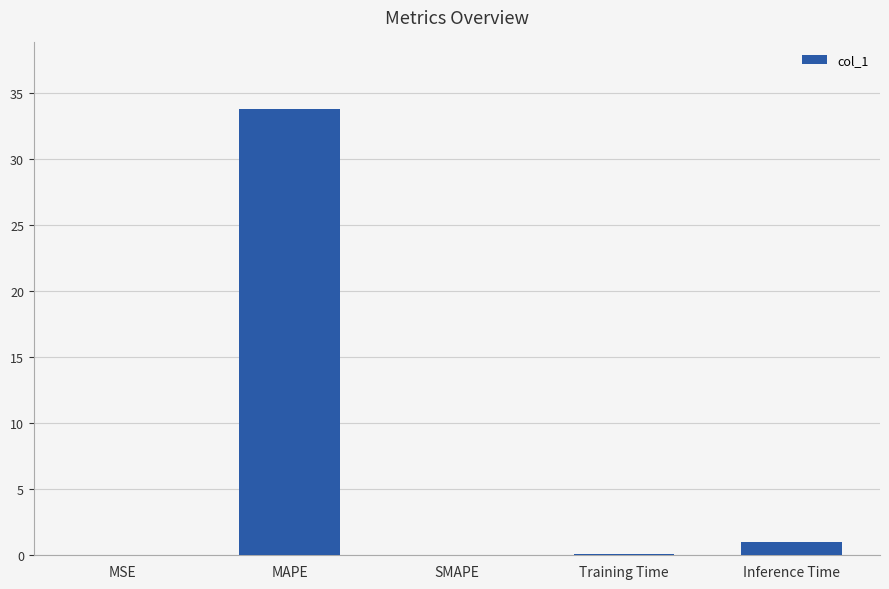

At which label is the value closest to 16?

Inference Time